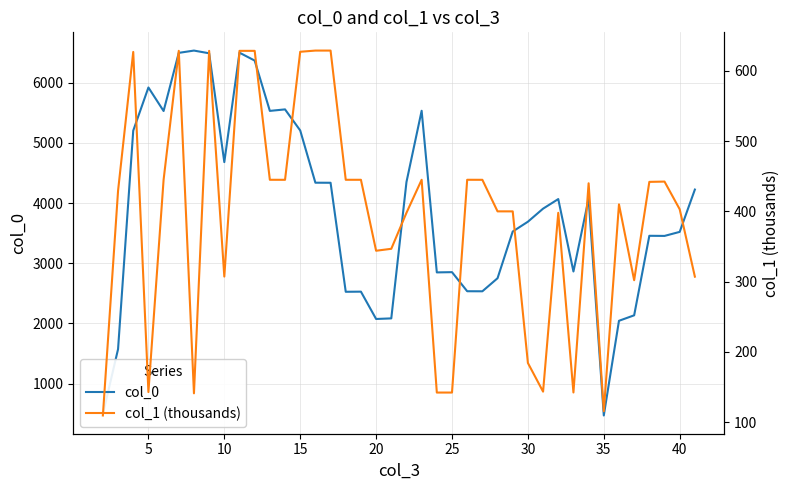

What is the value of the col_1 (thousands) point at the 1st from the left?

109.5